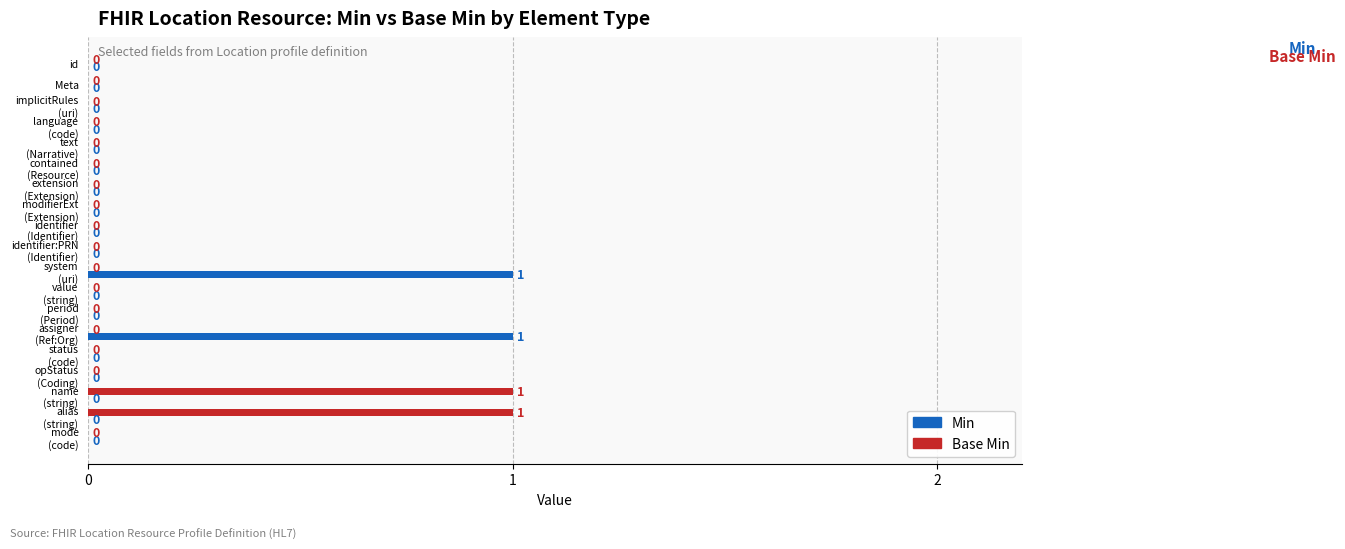

What are all the series names shown in the legend?

Min, Base Min